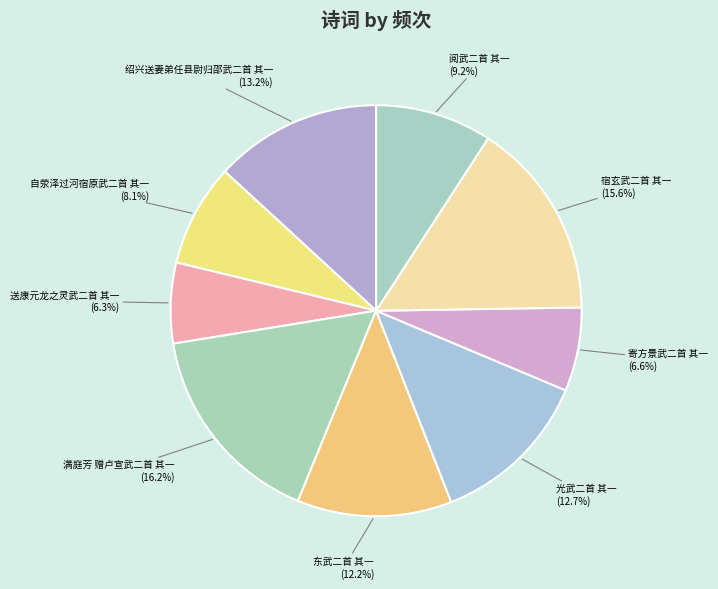

Which category has the biggest portion of the pie?

满庭芳 赠卢宣武二首 其一